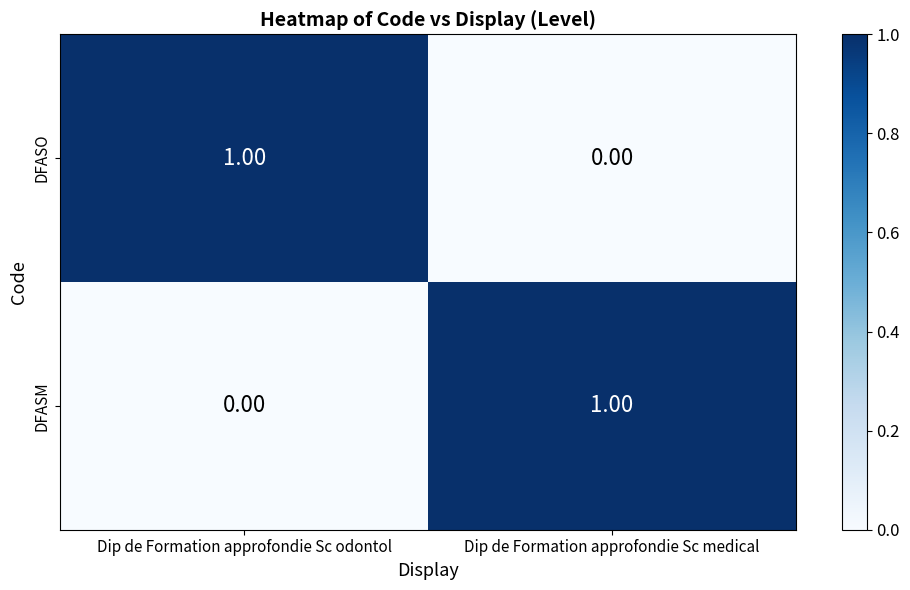

Rank the categories by DFASO value from lowest to highest.

Dip de Formation approfondie Sc medical, Dip de Formation approfondie Sc odontol